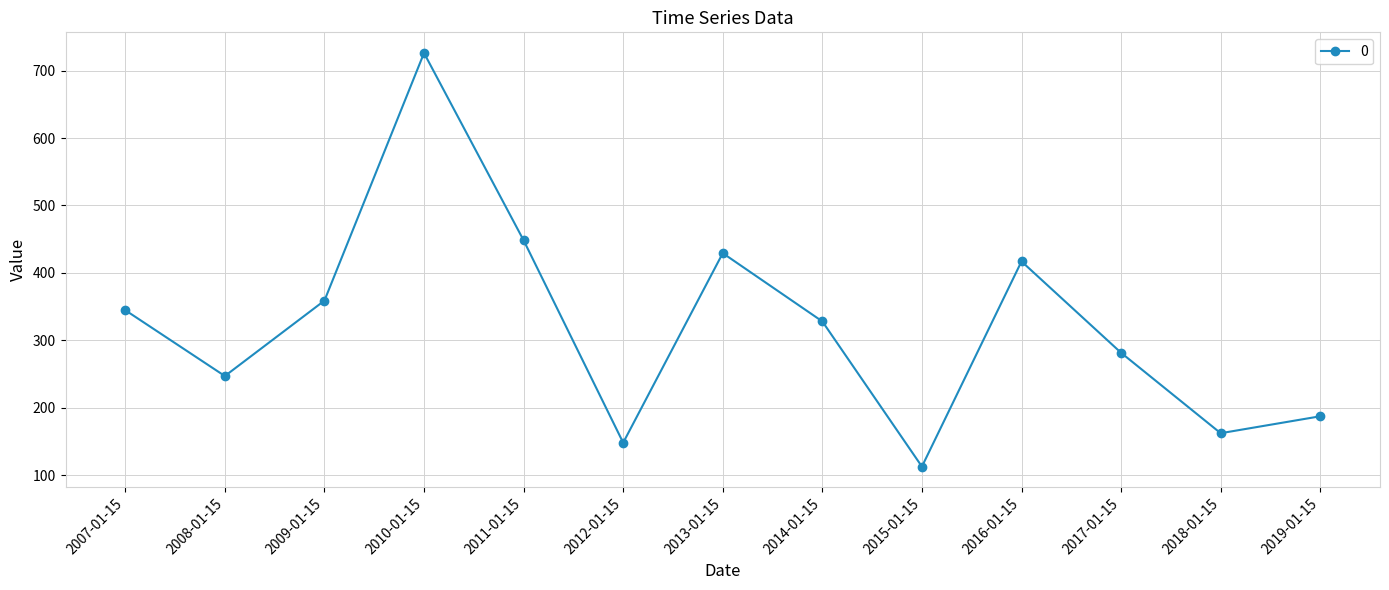

What is the sum of the values at 2018-01-15 and 2013-01-15?

591.2